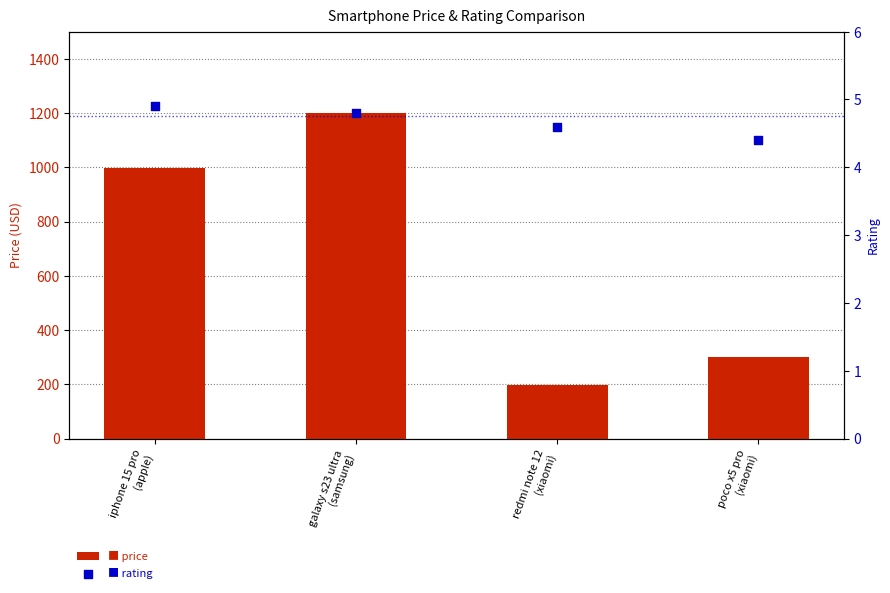

Which series reaches the maximum Y coordinate?

price